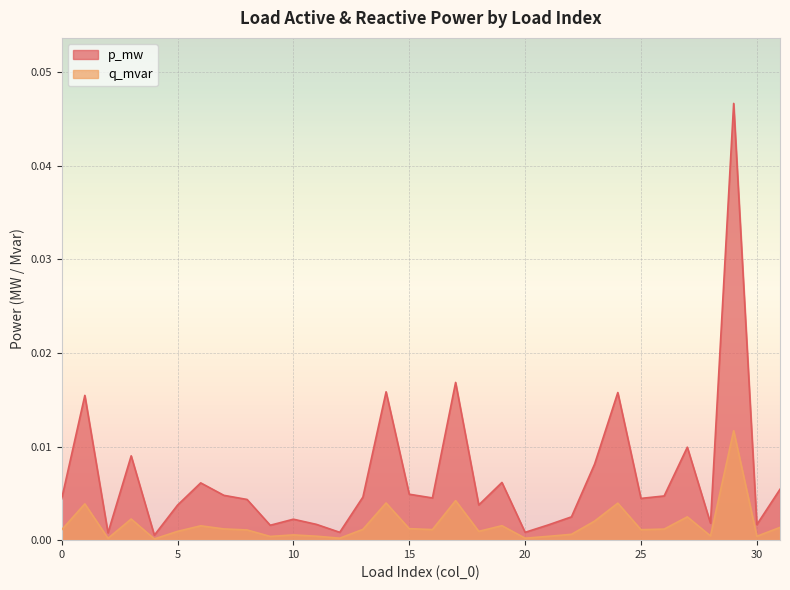

At how many categories does at least one series exceed 0?

32